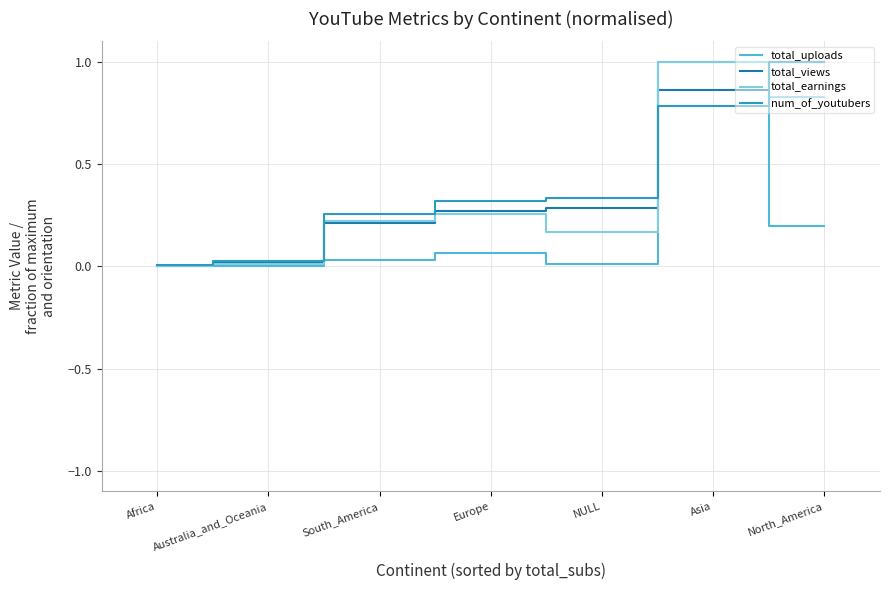

True or false: total_earnings has a value of 0.0 at Australia_and_Oceania.

True